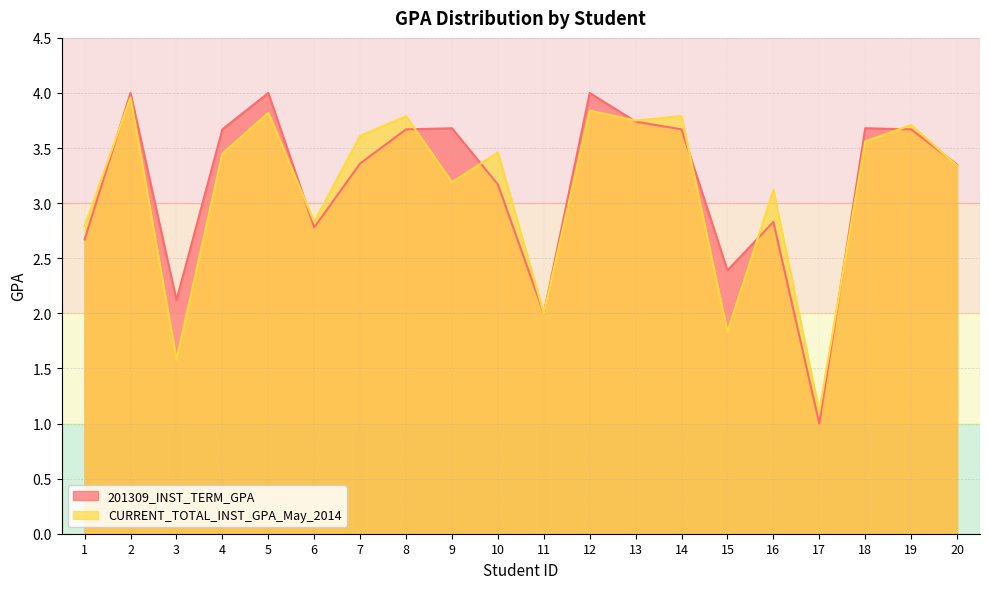

Is it true that CURRENT_TOTAL_INST_GPA_May_2014 equals 5.3 at 16?

False